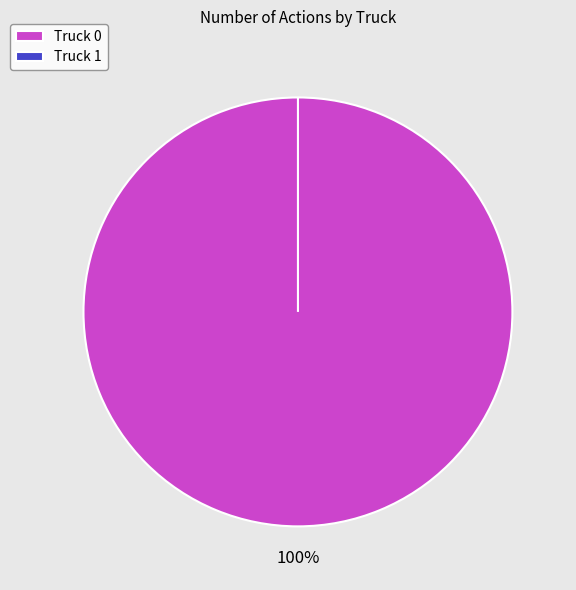

Is there any slice that represents more than half of the pie?

Yes